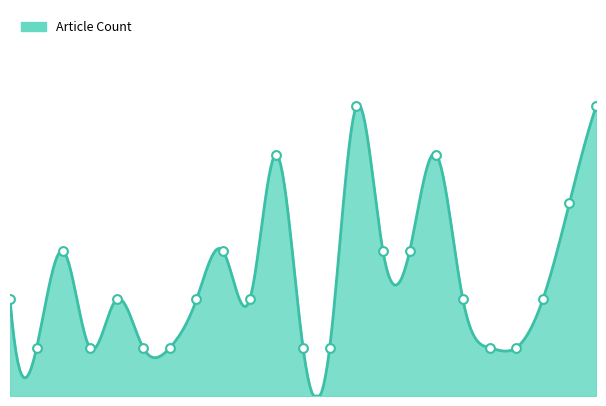

What is the change in value from 2022-02-15 to 2022-02-20?

-2